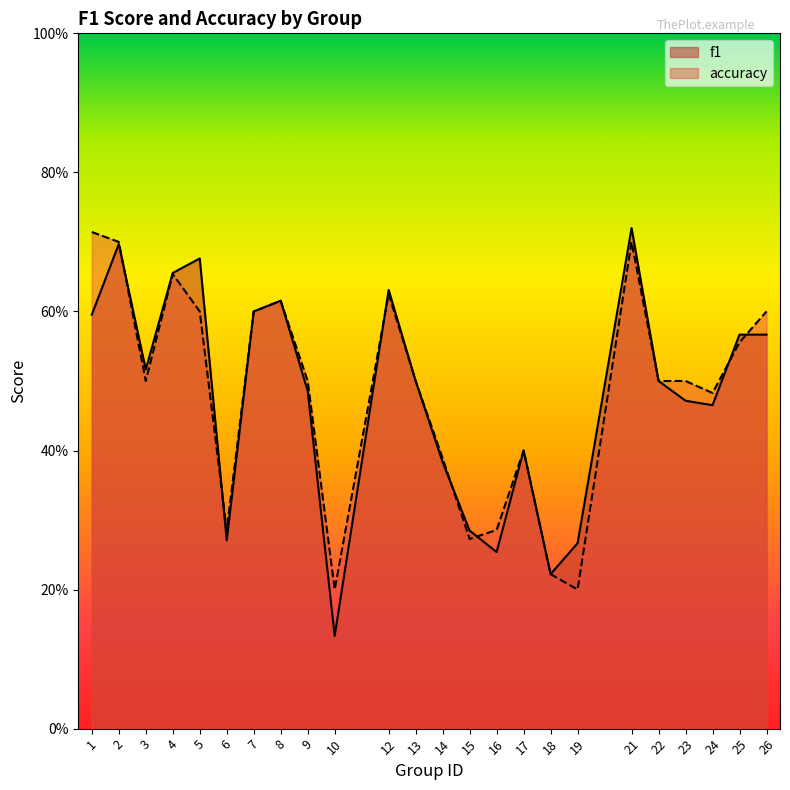

What are all the series names shown in the legend?

f1, accuracy